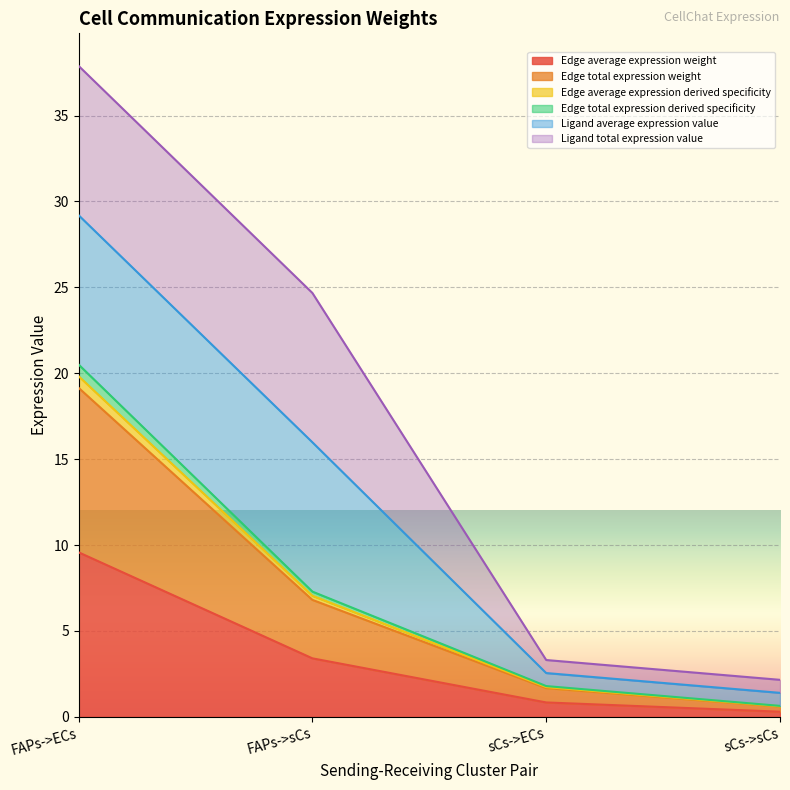

What position from the left is FAPs->sCs?

2